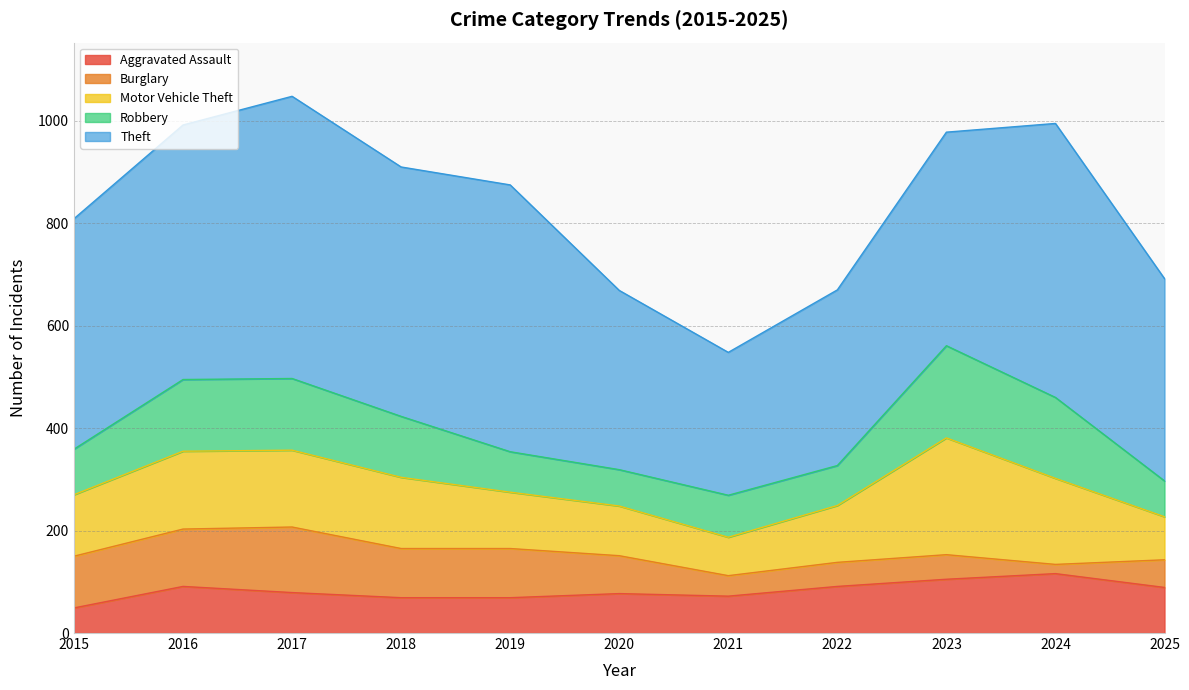

What is the difference between the highest and lowest values at 2024?

517